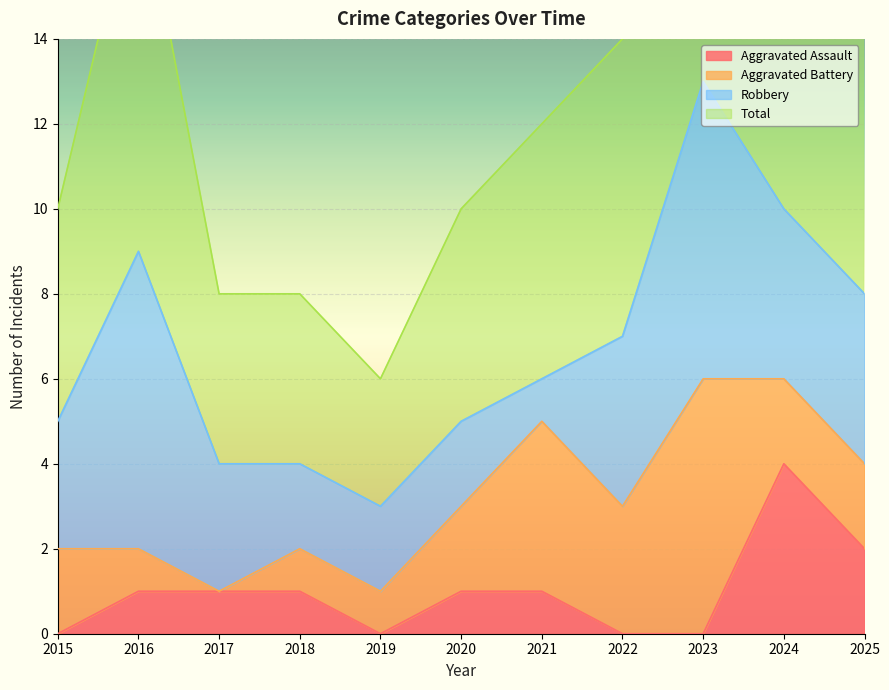

Reading right to left, extract all data points from this chart.

Aggravated Assault: 2	4	0	0	1	1	0	1	1	1	0
Total: 16	21	26	14	12	10	6	8	8	18	10